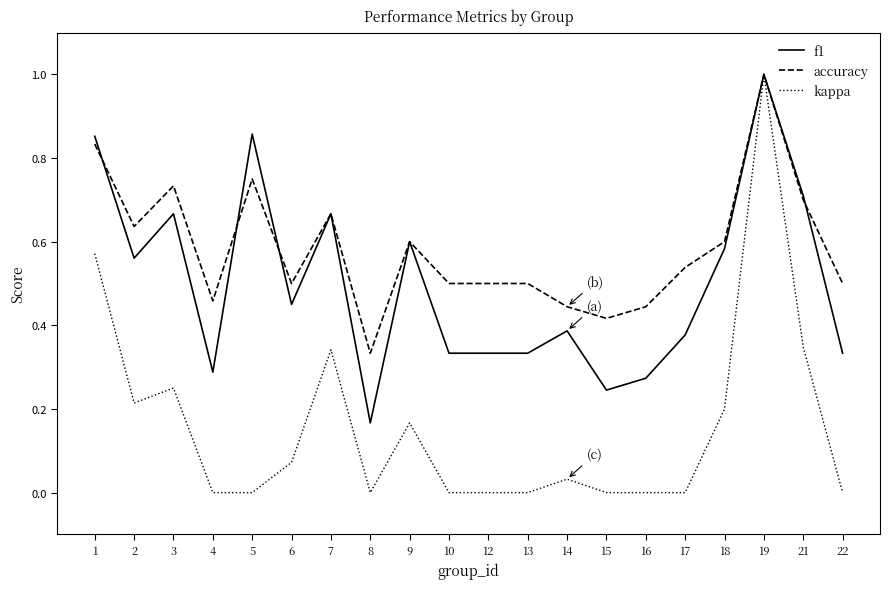

What is the sum of all f1 values?

10.0